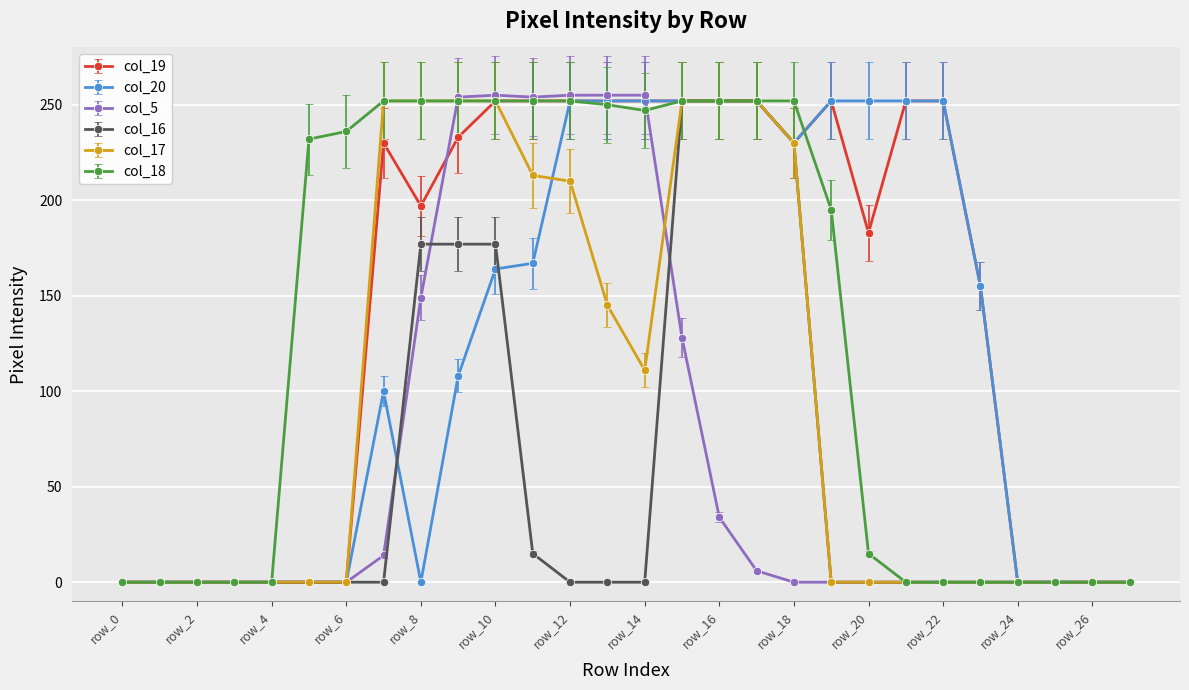

Count the number of data series in this chart.

6